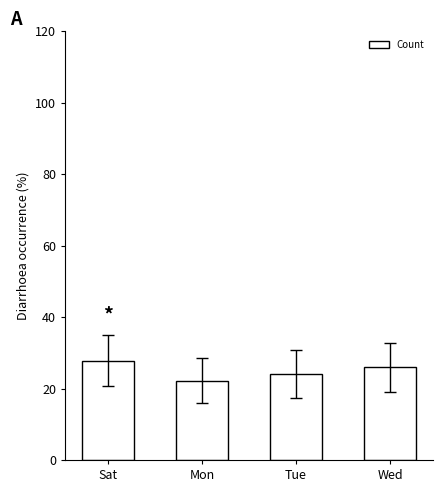

Which category has the highest value across all series?

Sat